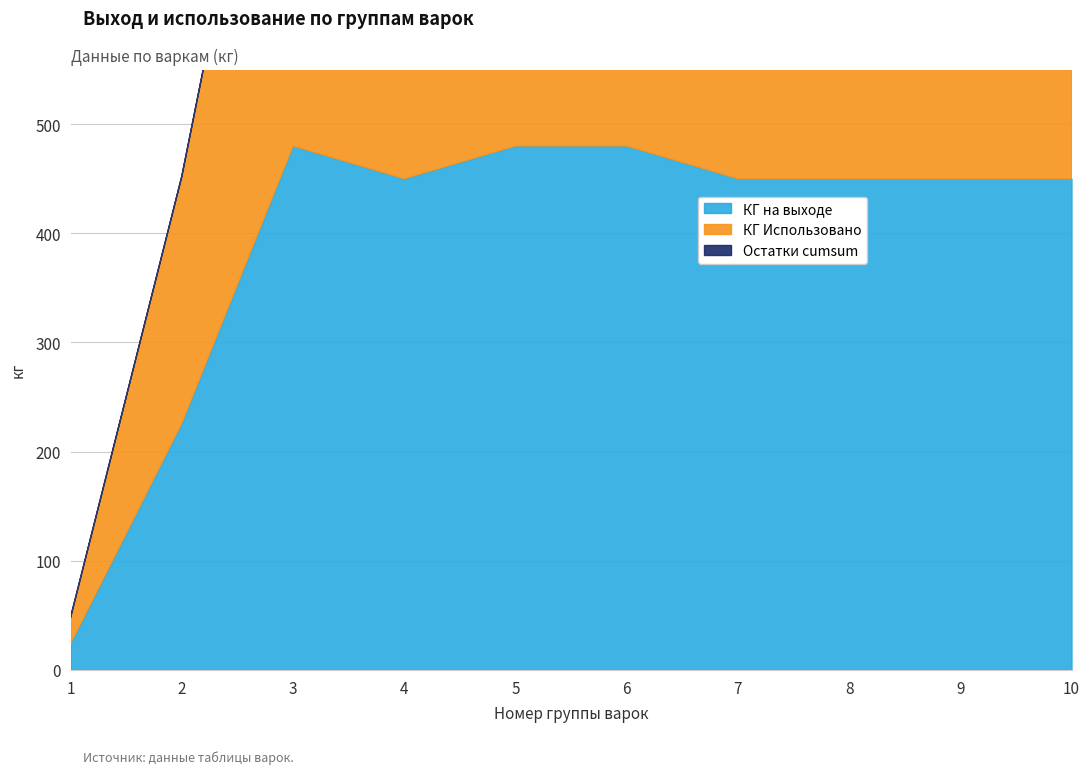

What is the spread (max minus min) of values at 2?

226